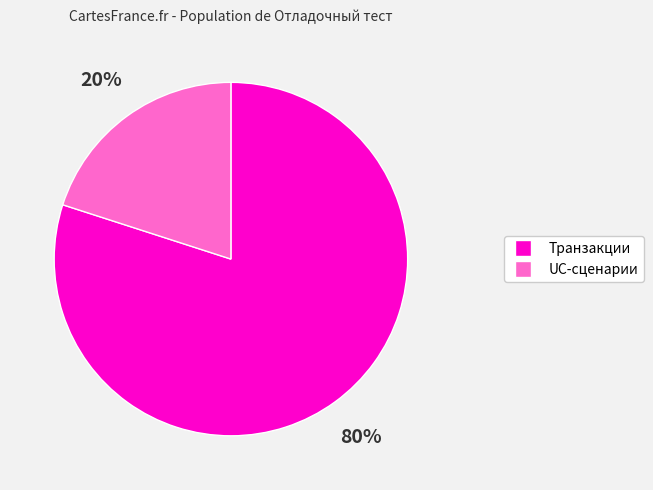

To the nearest percent, what is the average slice percentage?

50%